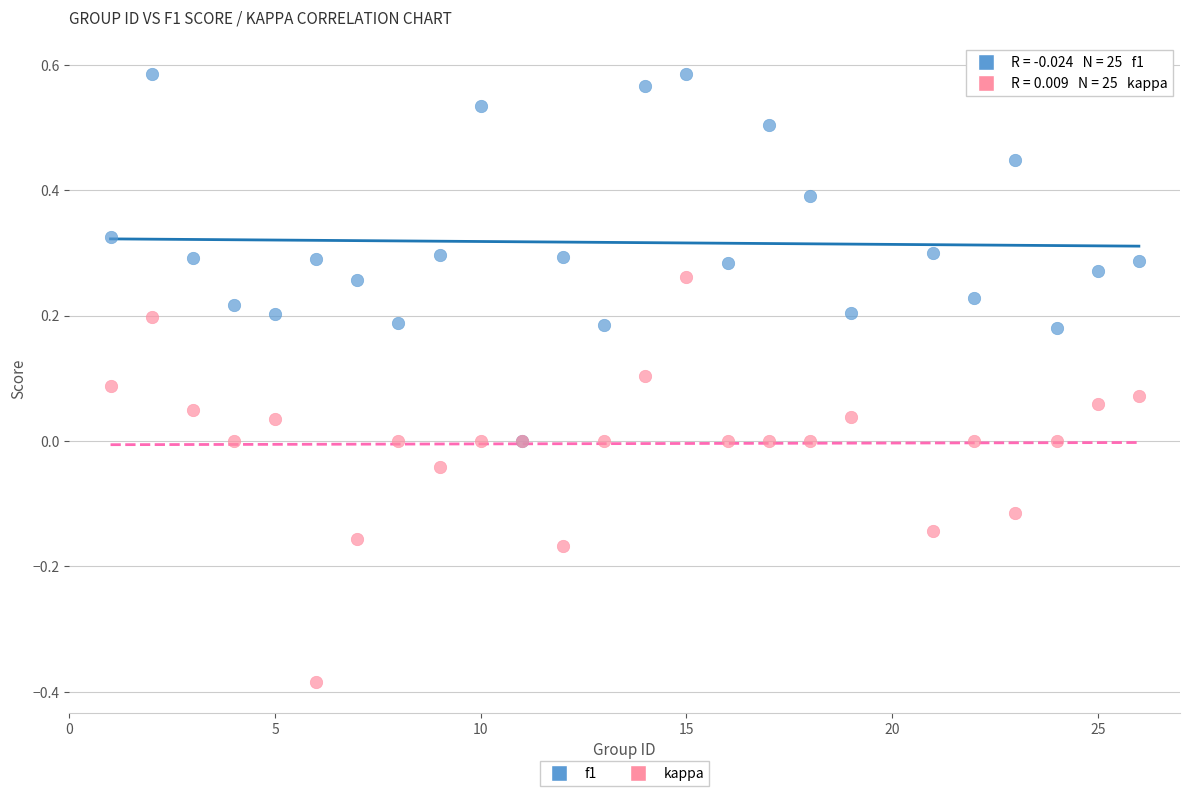

What are all the series names shown in the legend?

f1, kappa